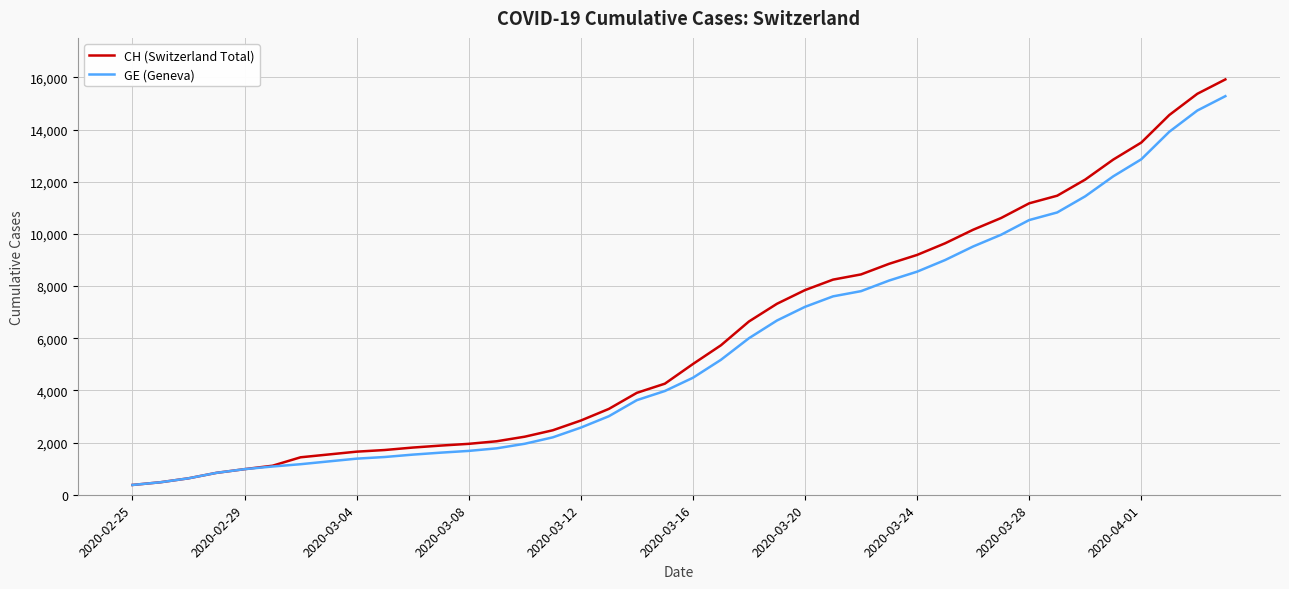

Which series has the widest spread of values?

CH (Switzerland Total)